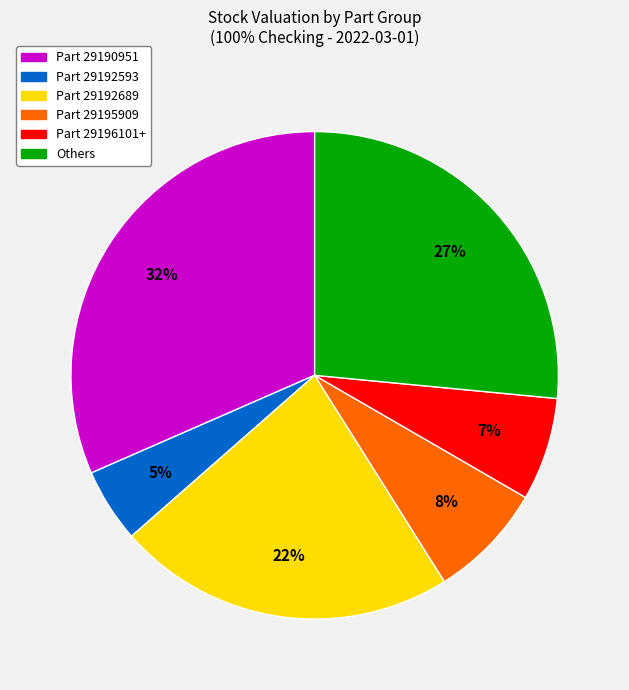

Is there a majority slice in this chart?

No